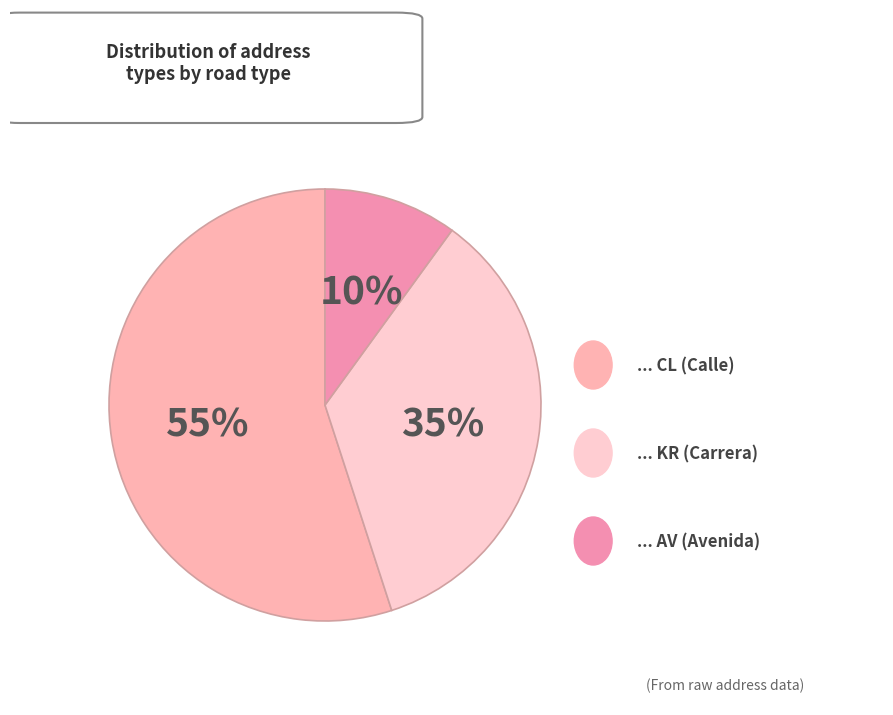

Which category has the smallest portion of the pie?

AV